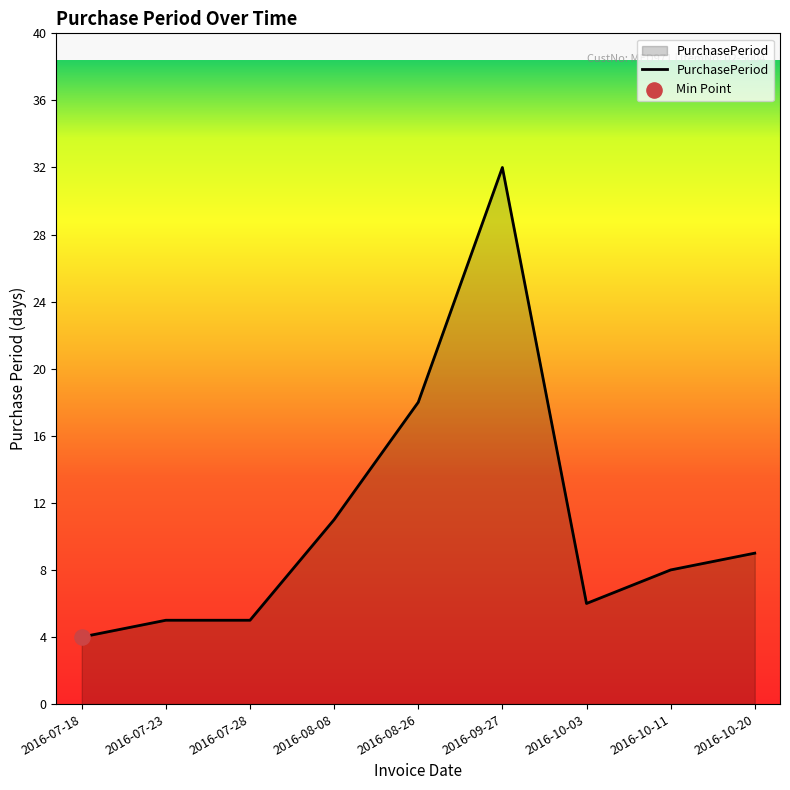

Approximately how many times larger is the value at 2016-07-18 compared to 2016-07-28?

0.8